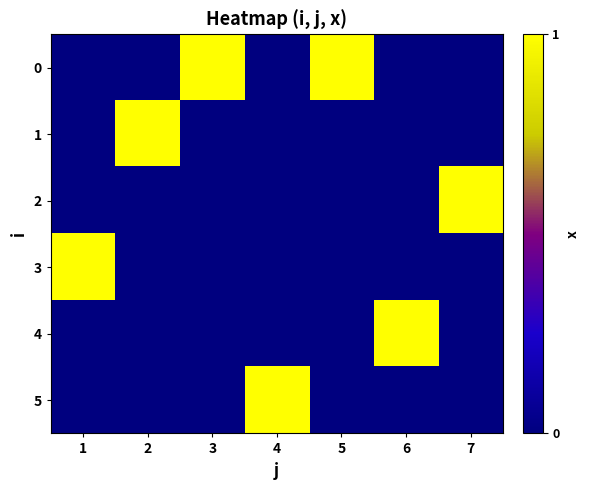

At 1, list the series in order from smallest to largest.

0, 1, 2, 4, 5, 3